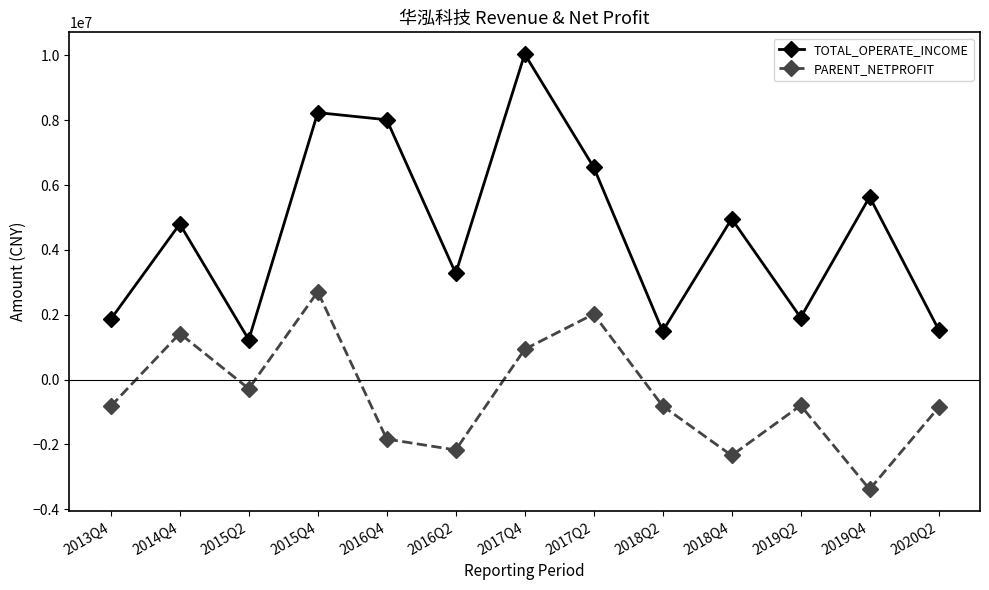

What is the approximate value of TOTAL_OPERATE_INCOME at 2017Q2?

6549821.4